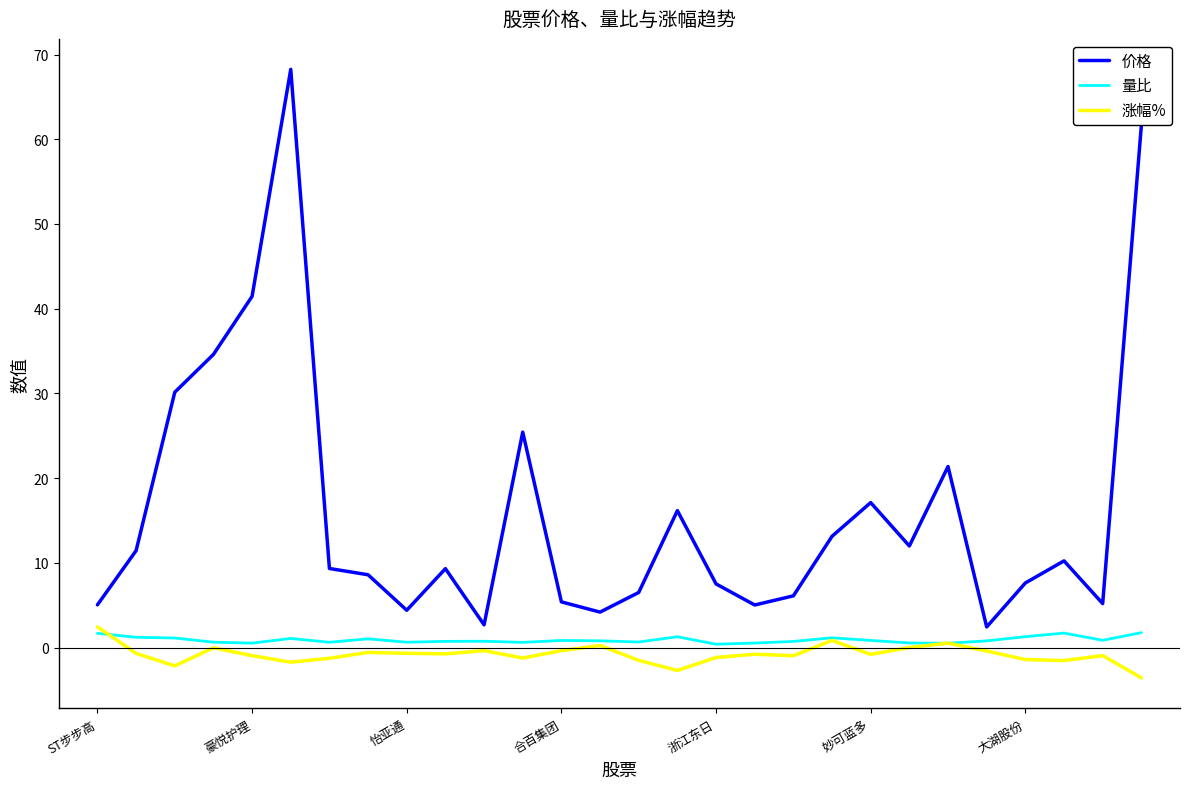

True or false: 价格 and 量比 intersect in this chart.

False